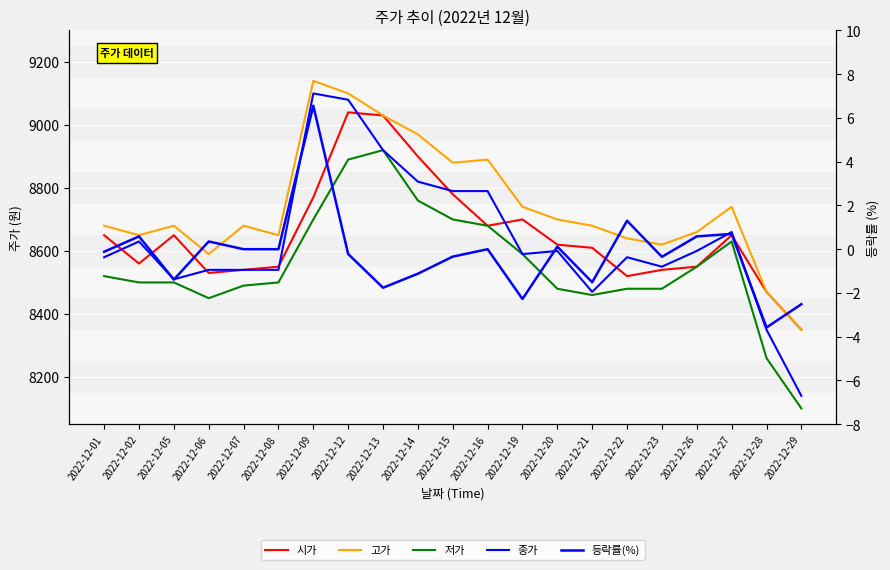

Which series has the largest total across all categories?

고가